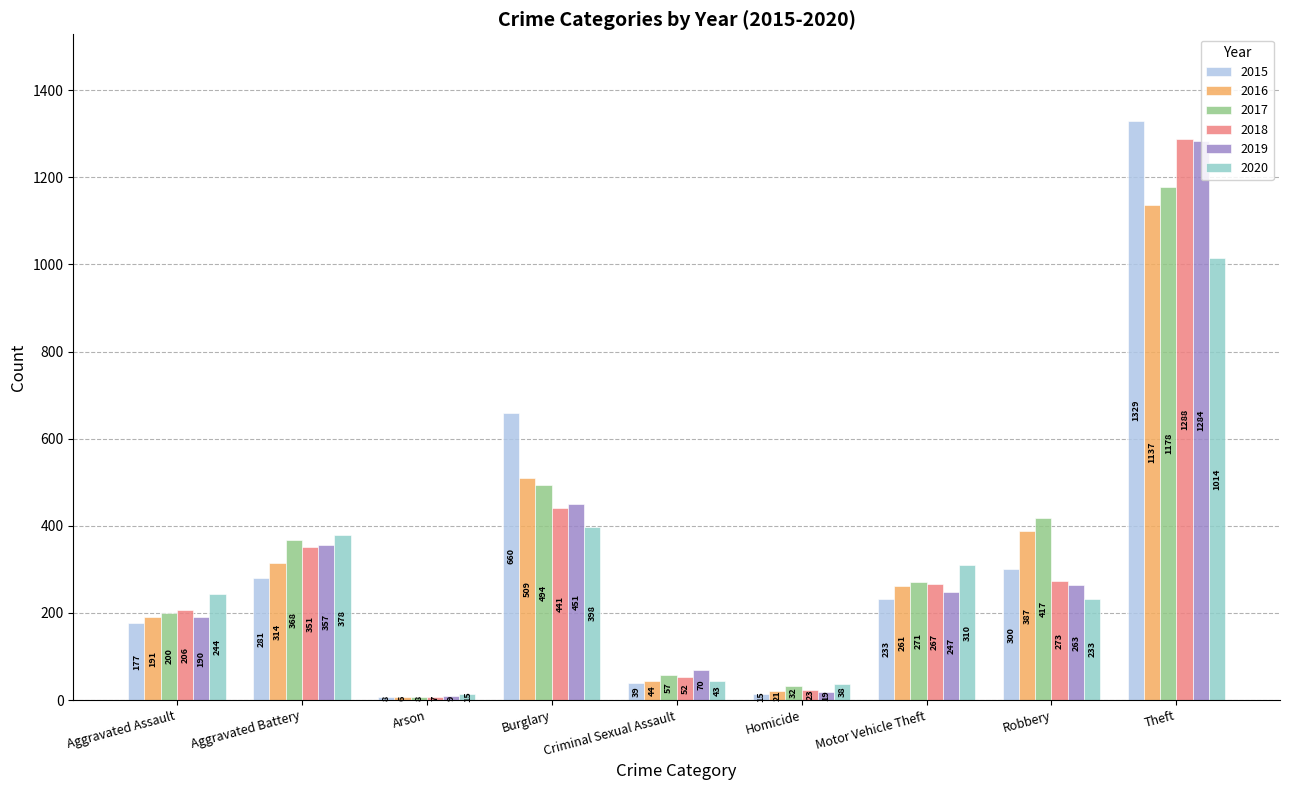

At how many categories does at least one series exceed 1110?

1